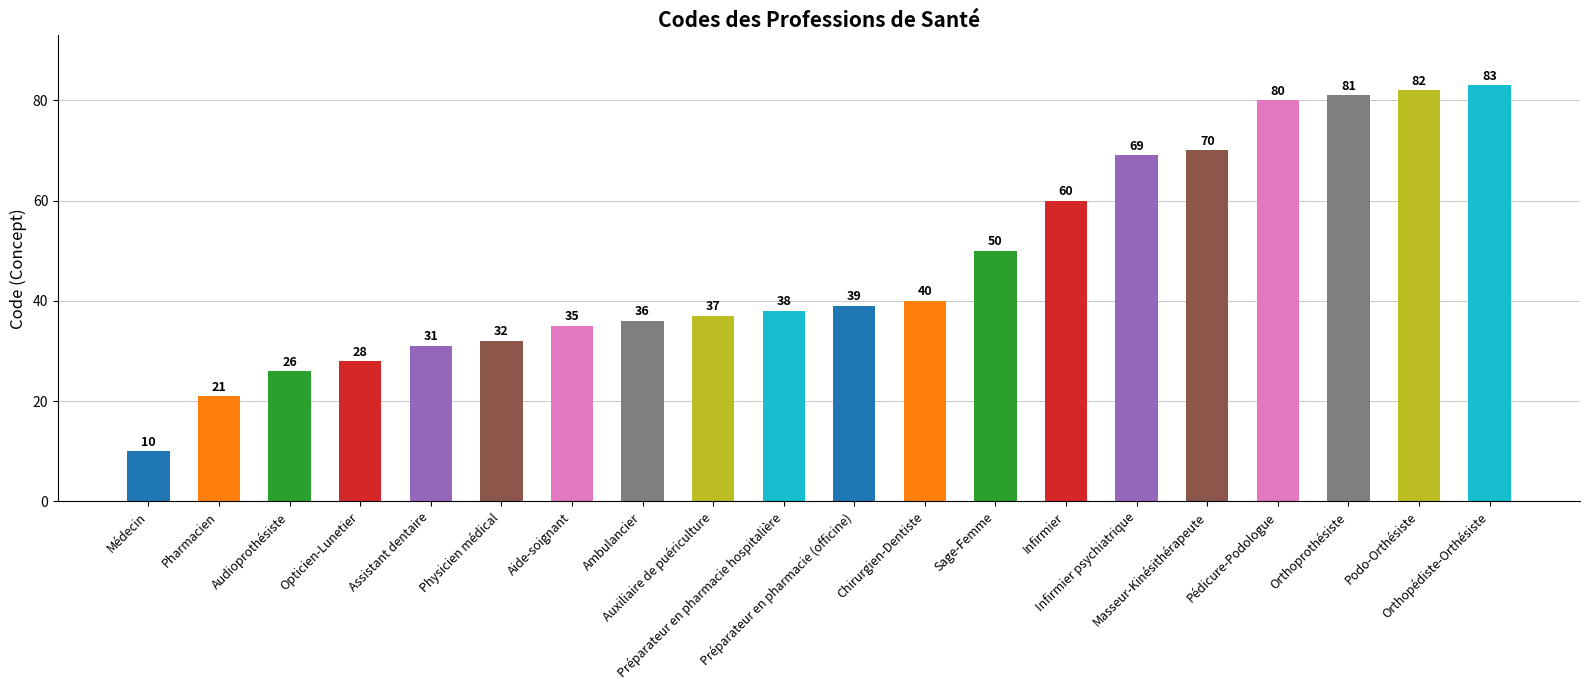

Rank the categories by value from lowest to highest.

Médecin, Pharmacien, Audioprothésiste, Opticien-Lunetier, Assistant dentaire, Physicien médical, Aide-soignant, Ambulancier, Auxiliaire de puériculture, Préparateur en pharmacie hospitalière, Préparateur en pharmacie (officine), Chirurgien-Dentiste, Sage-Femme, Infirmier, Infirmier psychiatrique, Masseur-Kinésithérapeute, Pédicure-Podologue, Orthoprothésiste, Podo-Orthésiste, Orthopédiste-Orthésiste